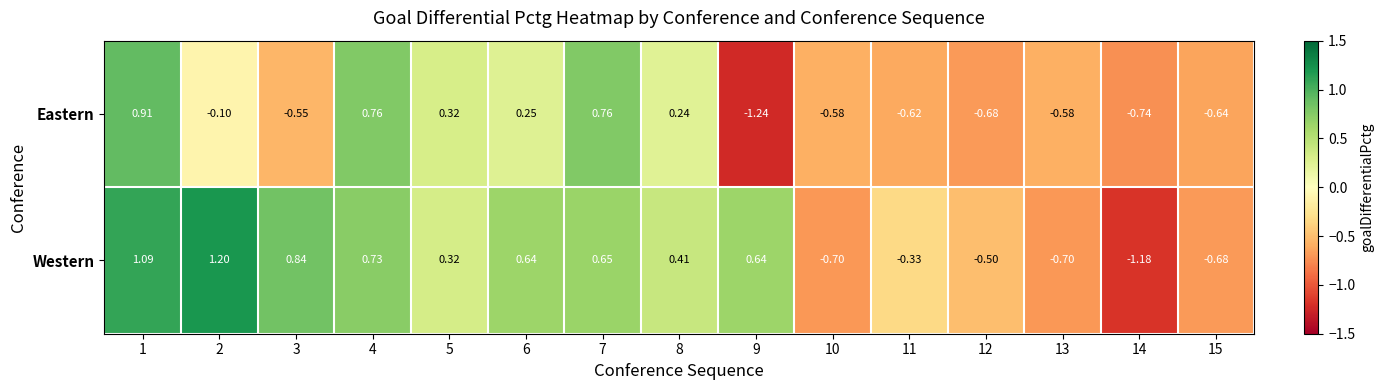

Is the value of Western at 13 greater than the value of Eastern at 14?

Yes